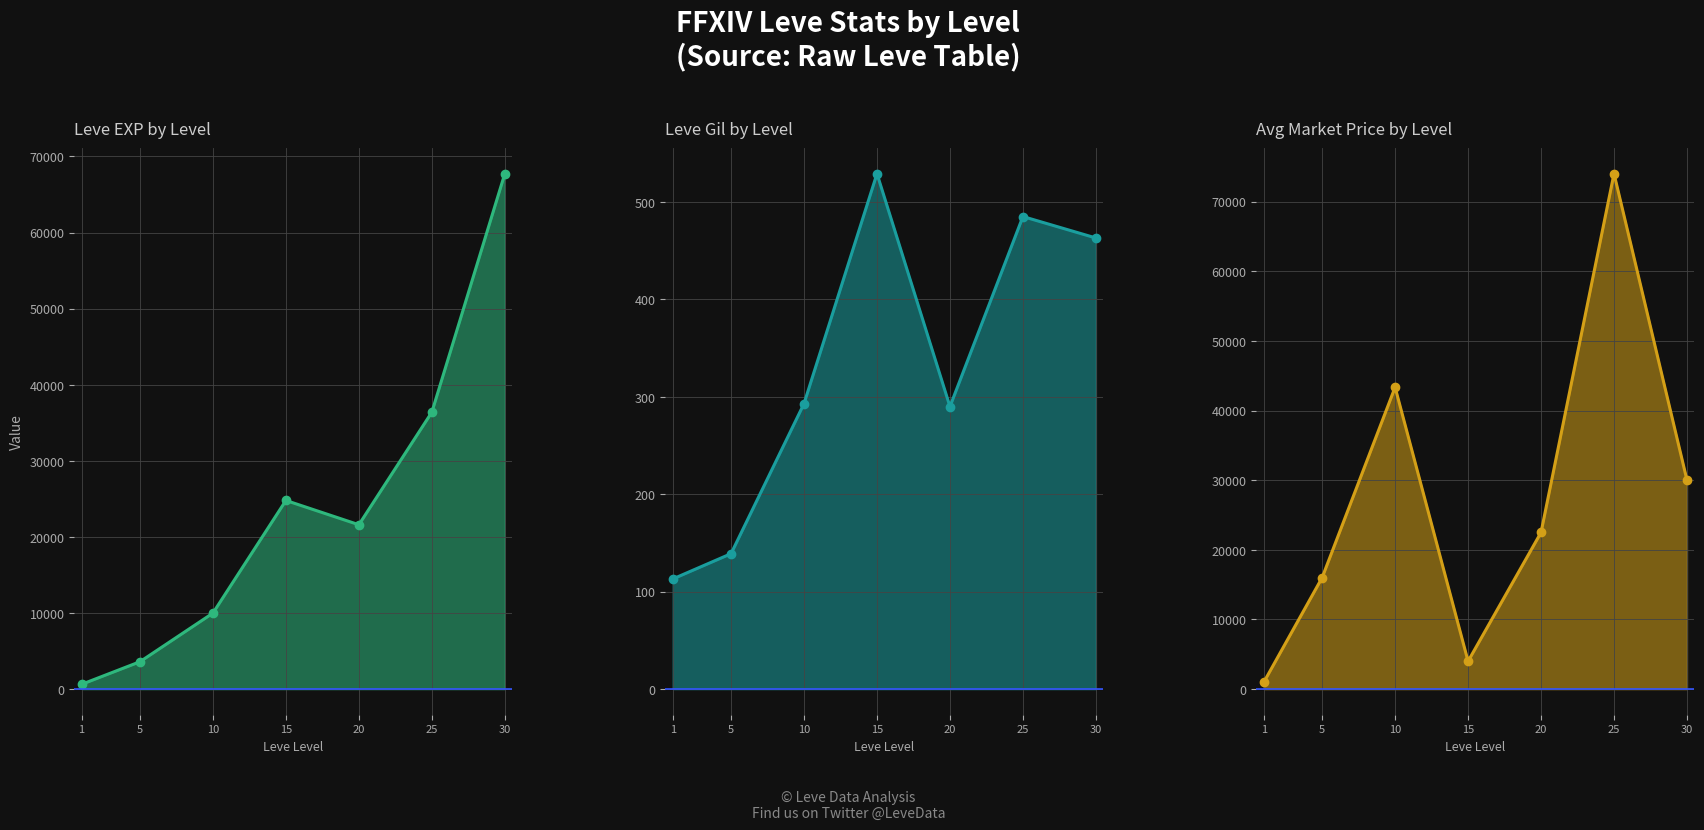

What is the sum of all currentAveragePrice line values?

190804